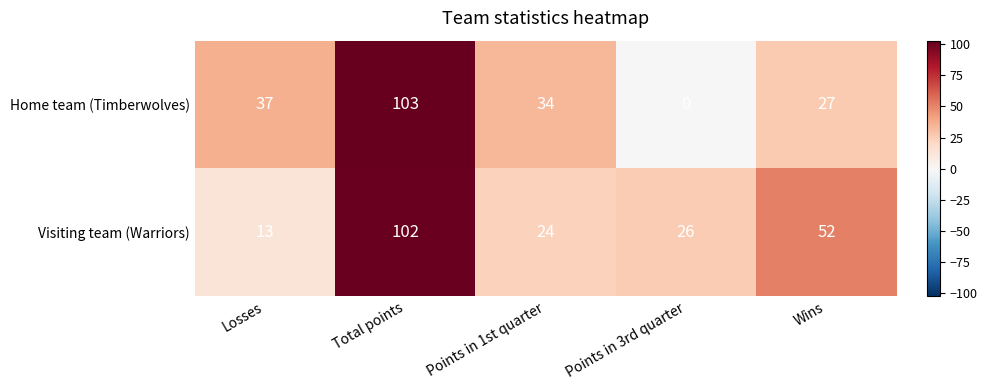

True or false: Home team (Timberwolves) has a value of 65 at Losses.

False